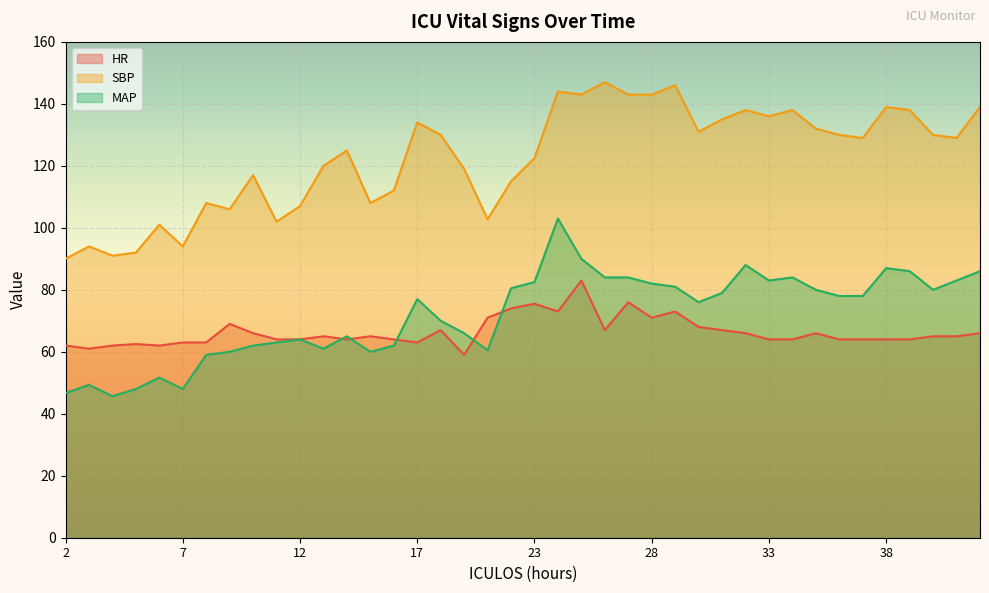

At which category does the chart reach its minimum across all series?

4